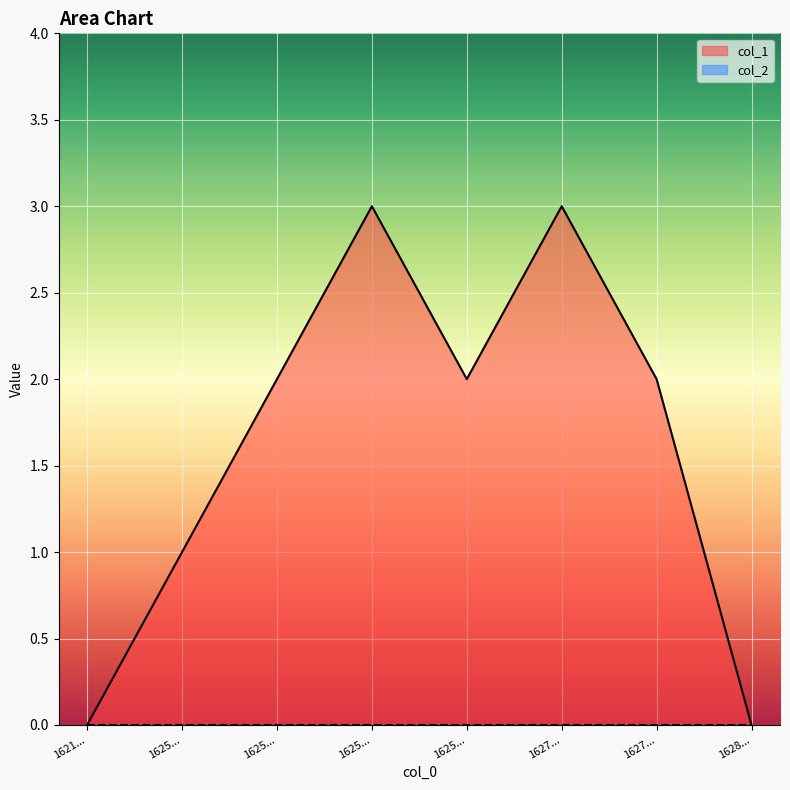

Which has a higher value, 1628... or 1627...?

1627...